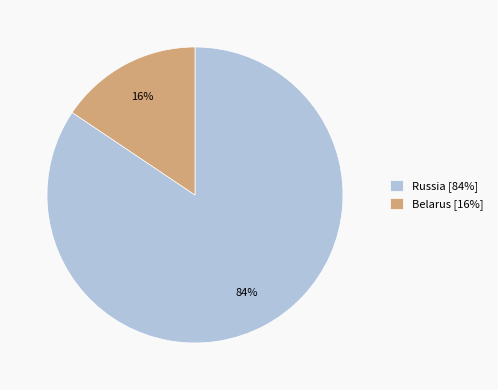

To the nearest percent, what percentage of the pie is Russia?

84%